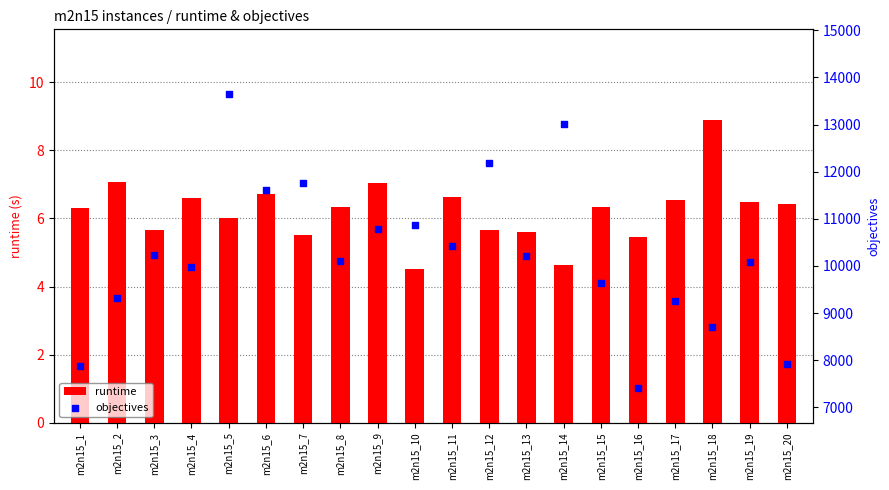

Which series has the widest spread of Y values?

objectives